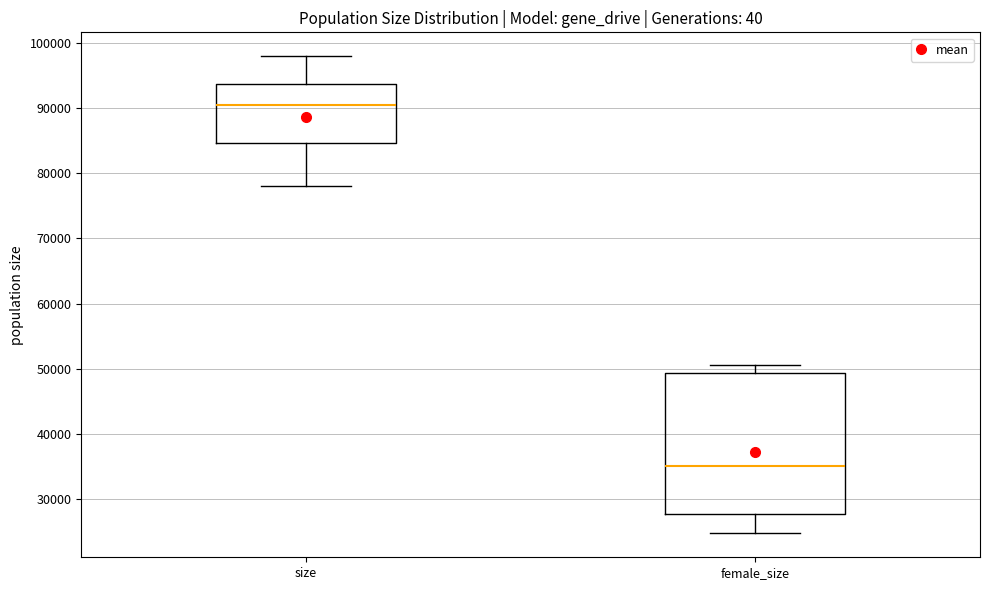

Reading left to right, read every box against the y-axis: the position of its median line, the range the box covers, and the ends of its whiskers. The values are not printed on the chart, so give them approximately, as read against the axis.

size: median 90000, box 85000 to 94000, whiskers 78000 to 98000
female_size: median 35000, box 28000 to 49000, whiskers 25000 to 51000